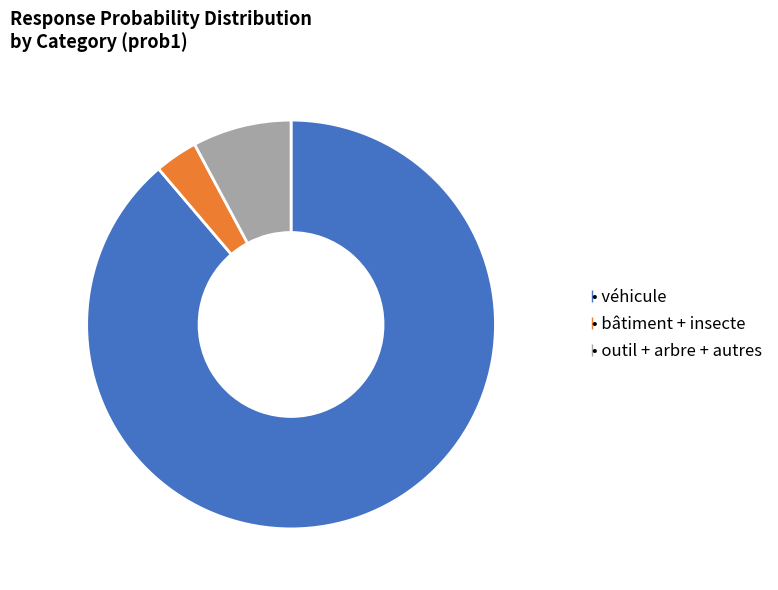

Does any single category account for the majority?

Yes